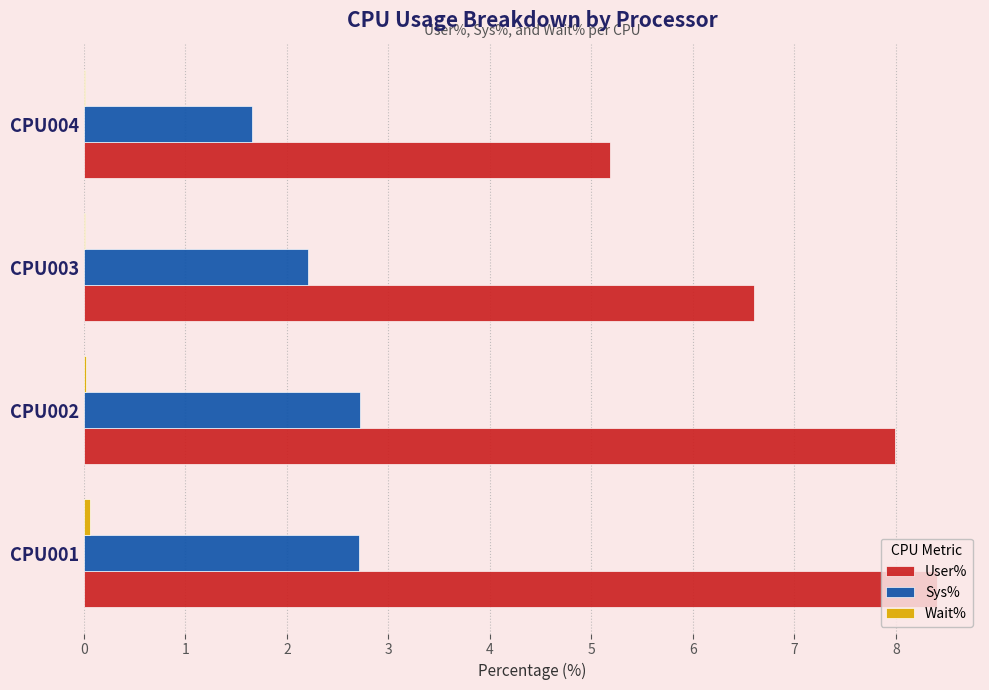

The Sys% series shows 3.9 at CPU002. True or false?

False